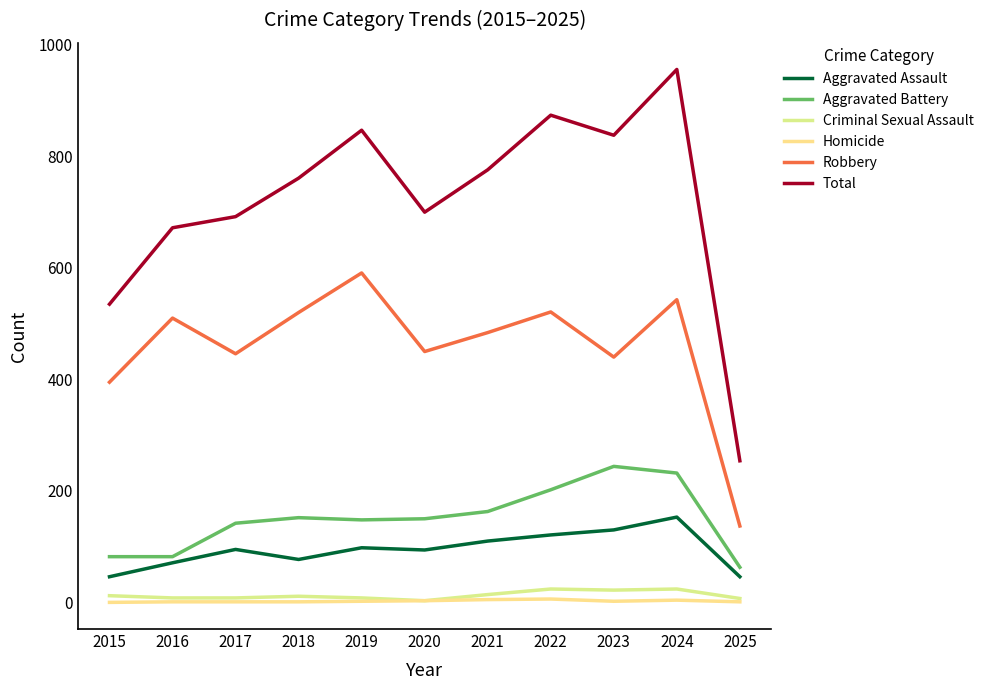

Which series has the widest spread of values?

Total